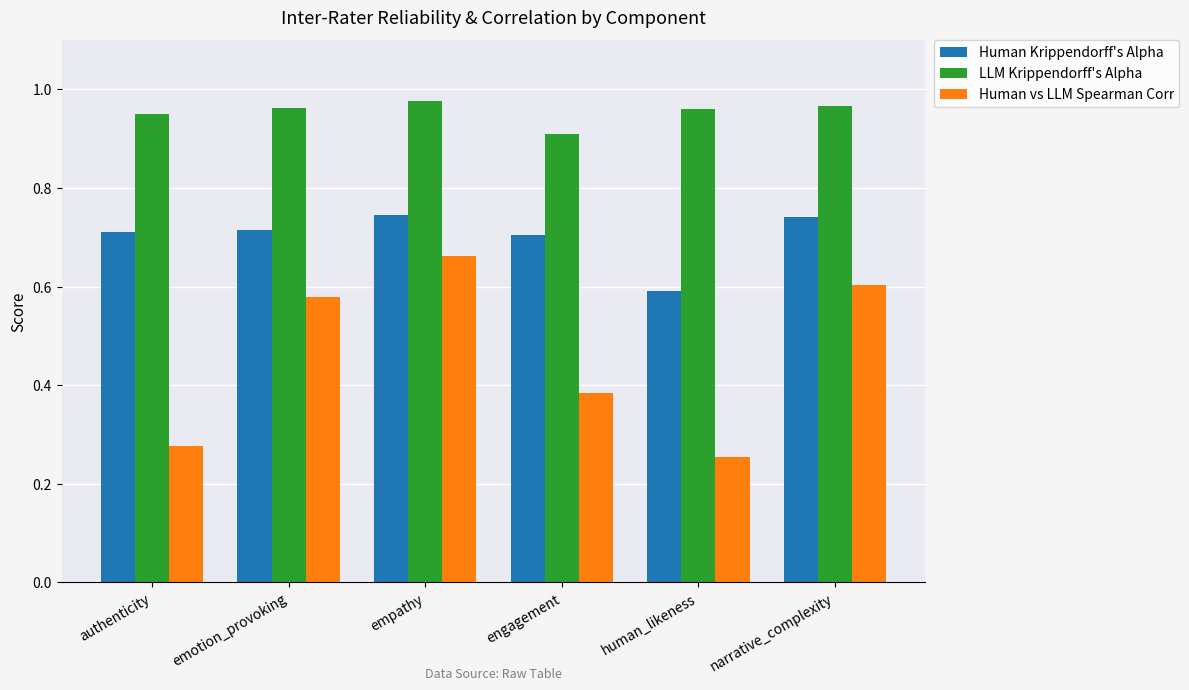

What are all the series names shown in the legend?

Human Krippendorff's Alpha, LLM Krippendorff's Alpha, Human vs LLM Spearman Corr